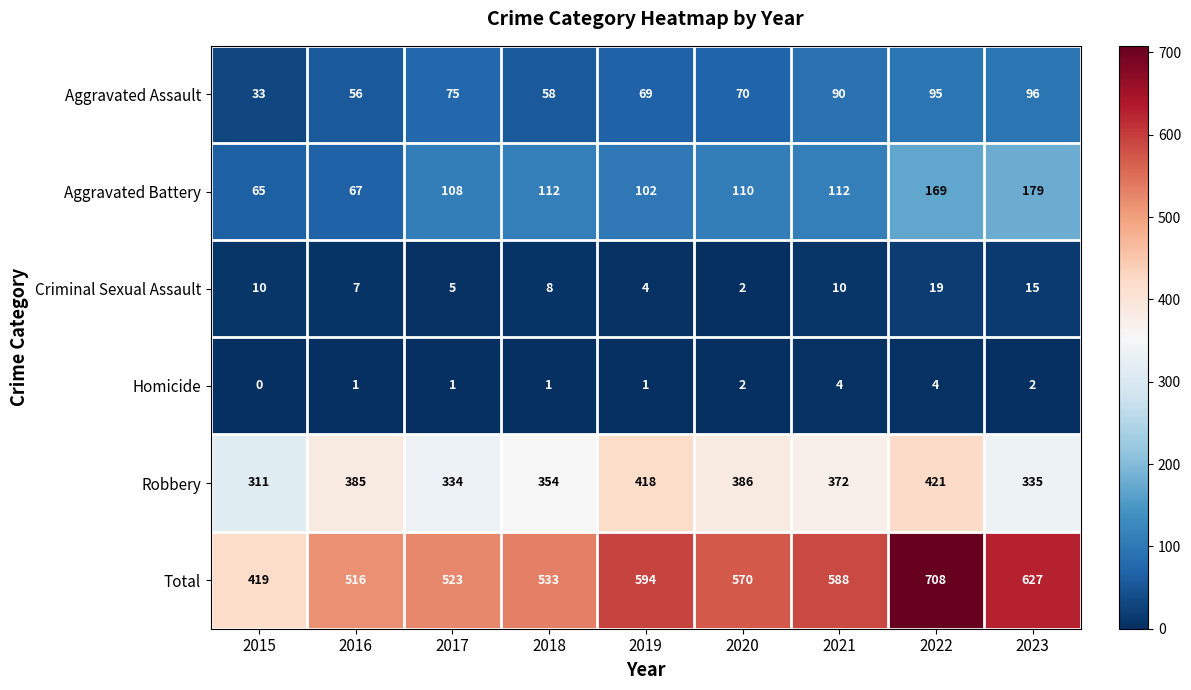

At 2021, list the series in order from smallest to largest.

Homicide, Criminal Sexual Assault, Aggravated Assault, Aggravated Battery, Robbery, Total